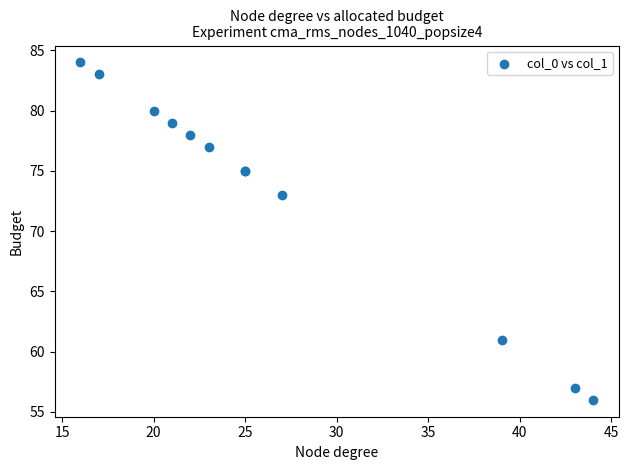

What Y value in the scatter plot is closest to 70?

73